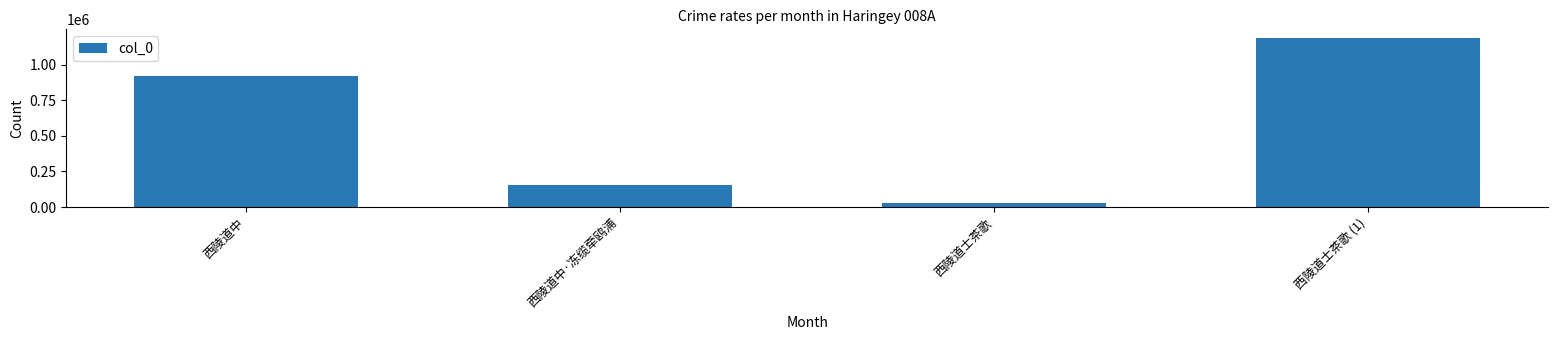

List the labels in order of value, largest first.

西陵道士茶歌 (1), 西陵道中, 西陵道中·冻缆牵鸥浦, 西陵道士茶歌